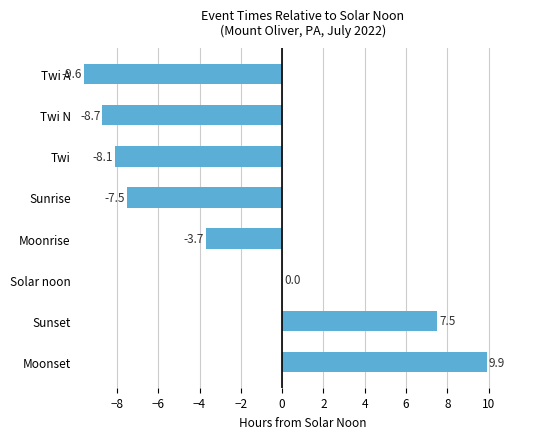

Is it true that the value at Solar noon is 9.7?

False